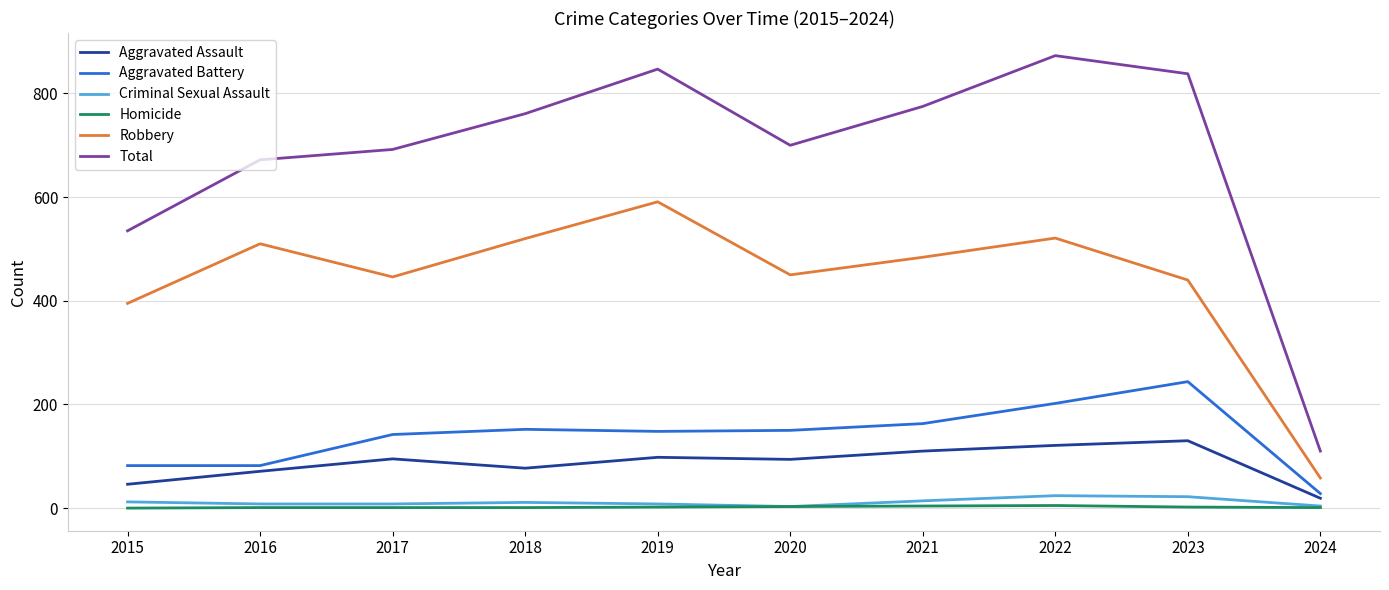

True or false: Robbery and Aggravated Battery intersect in this chart.

False